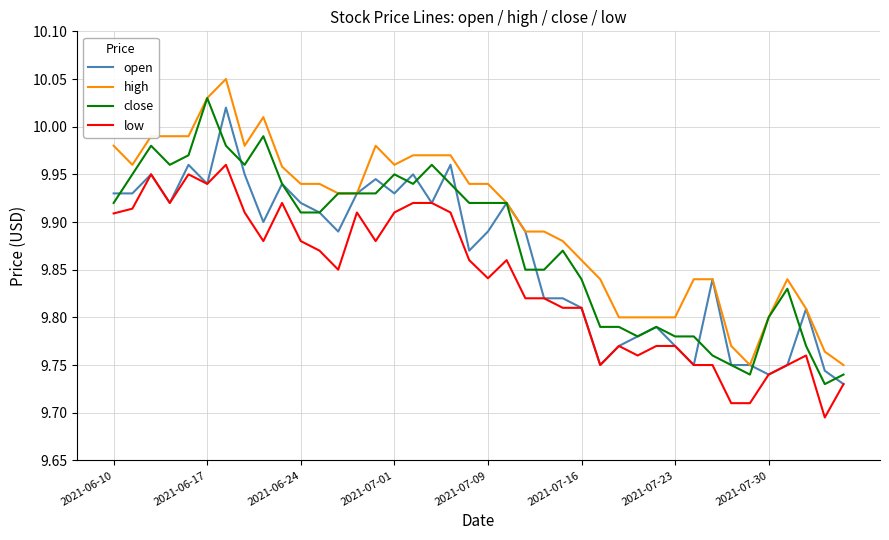

True or false: close and low cross at least once.

False